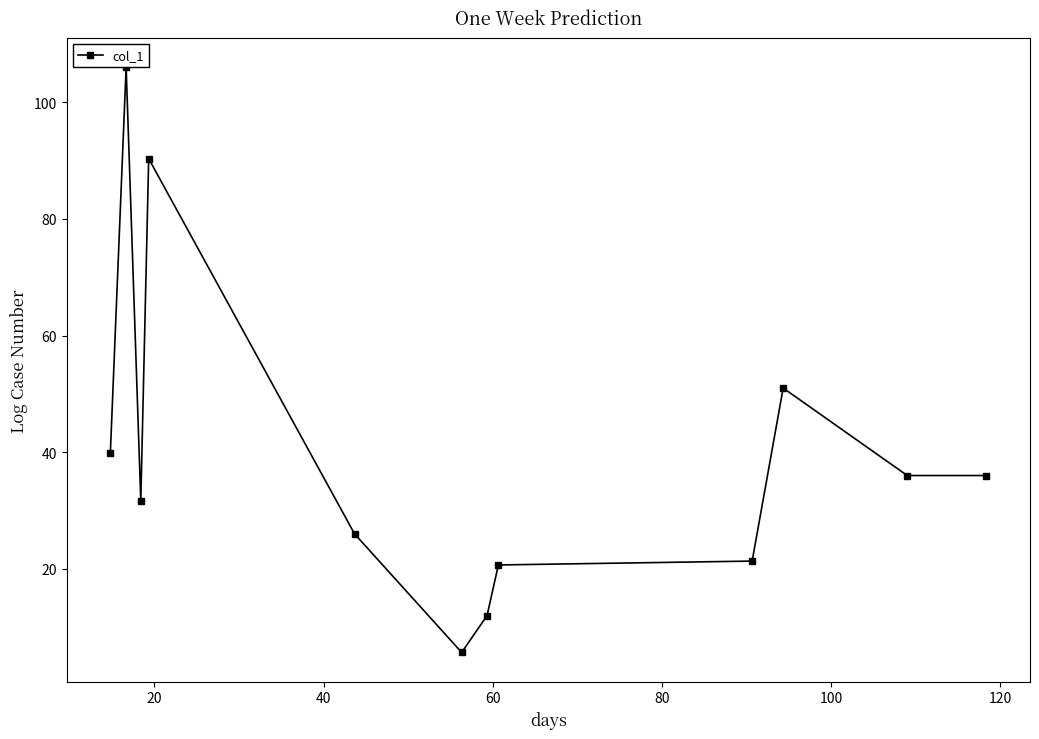

What is the sum of all values?

476.4